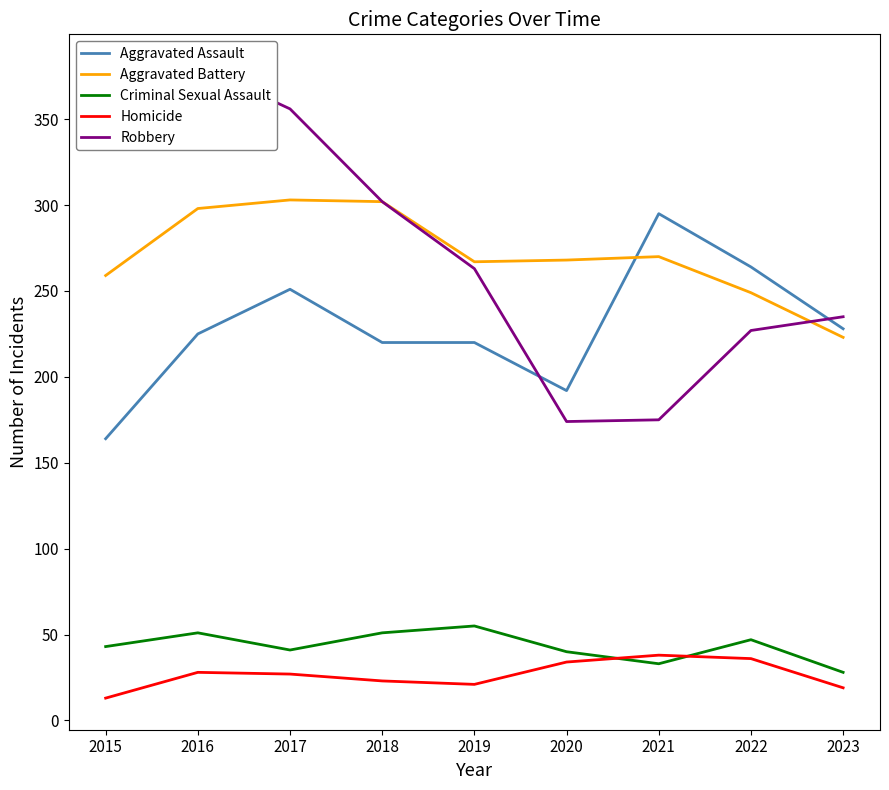

At how many categories does at least one series exceed 96?

9